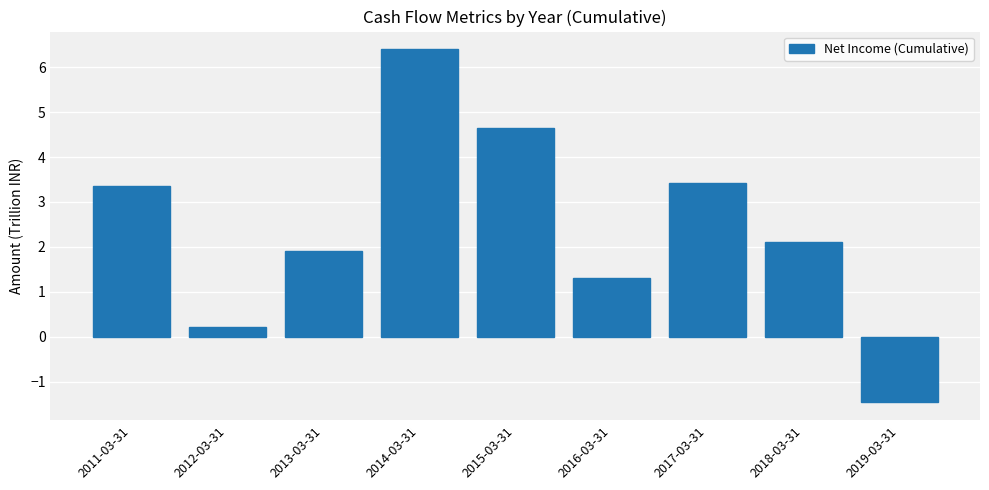

Is it true that the value at 2016-03-31 is 1.3?

True